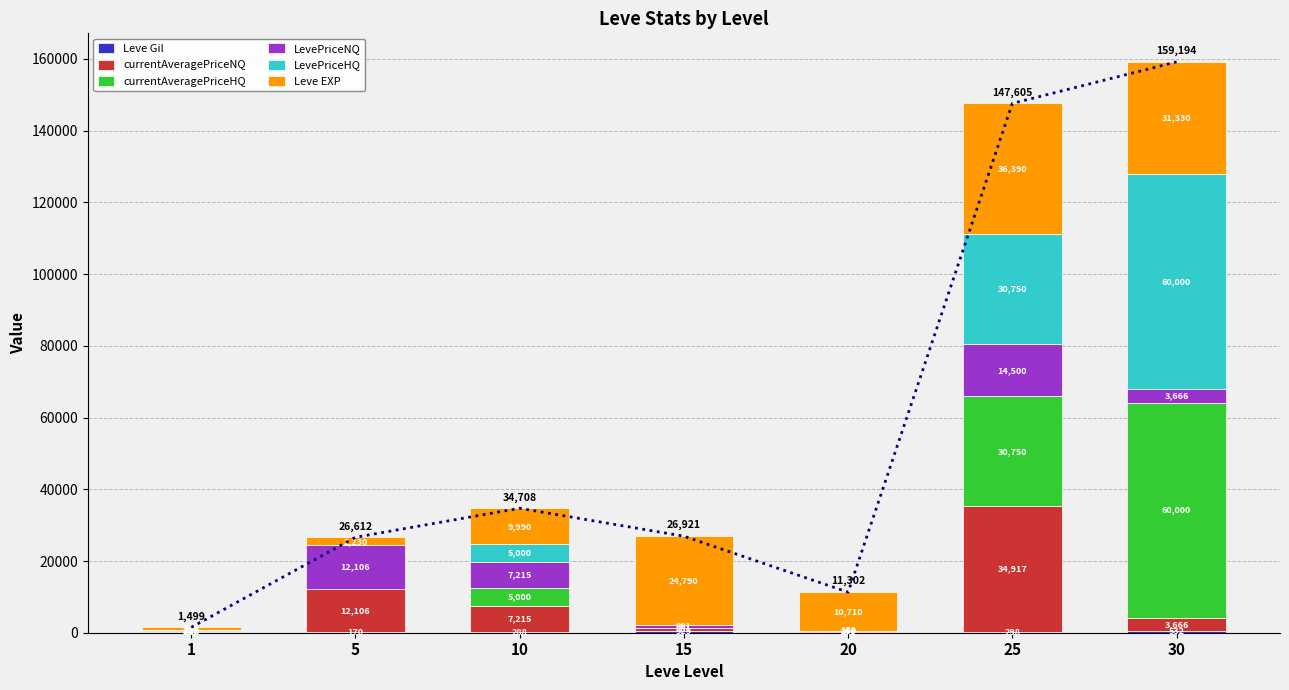

Is the value of LevePriceNQ at 1 greater than the value of Leve EXP at 5?

No